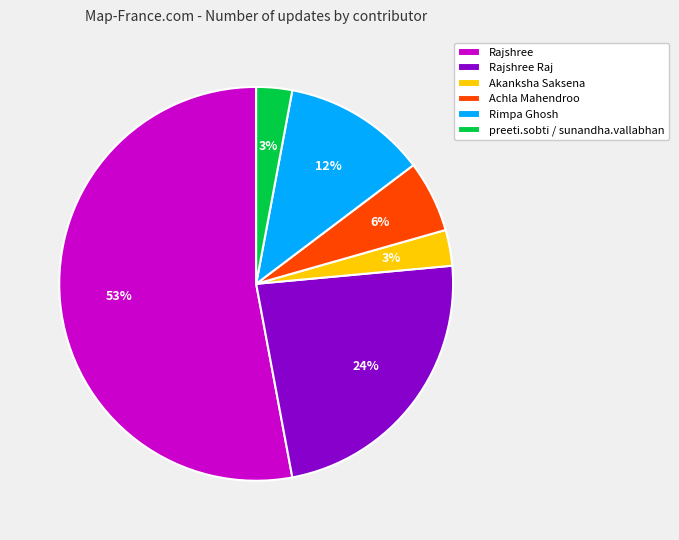

Is Achla Mahendroo the majority of the pie?

No